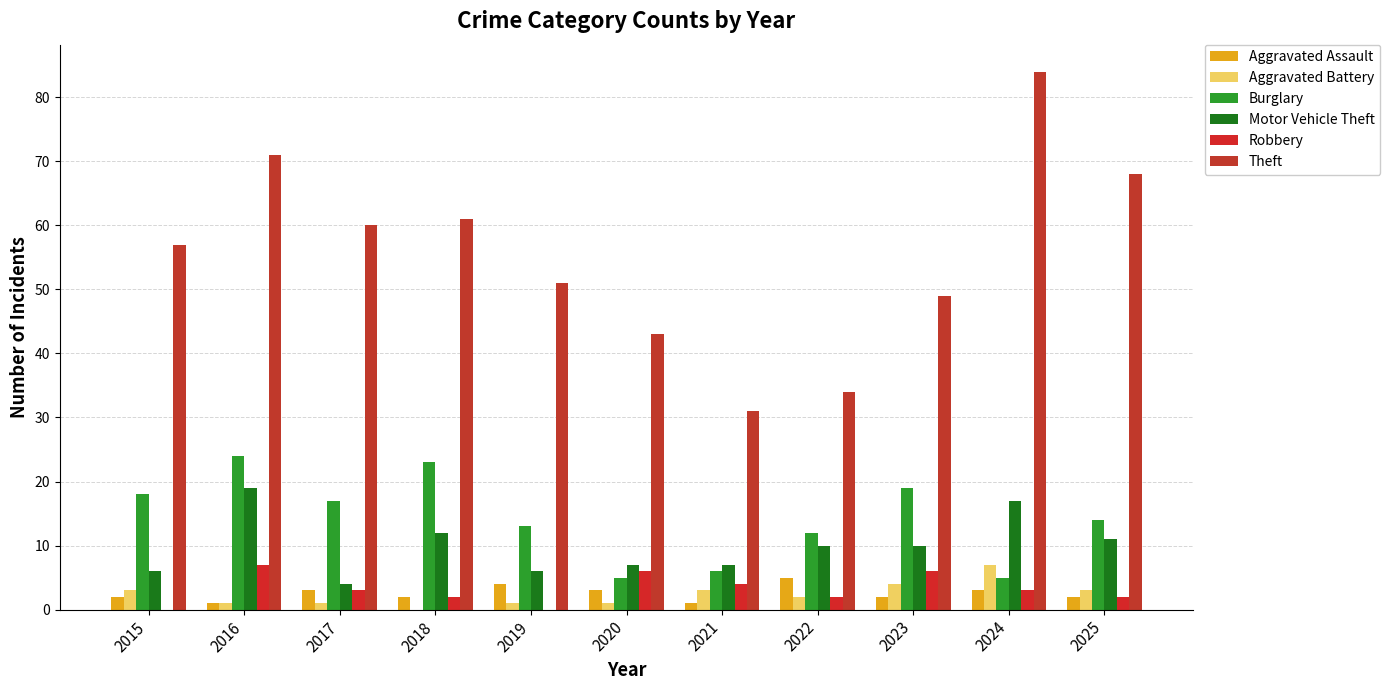

Which series has the largest range (max minus min)?

Theft